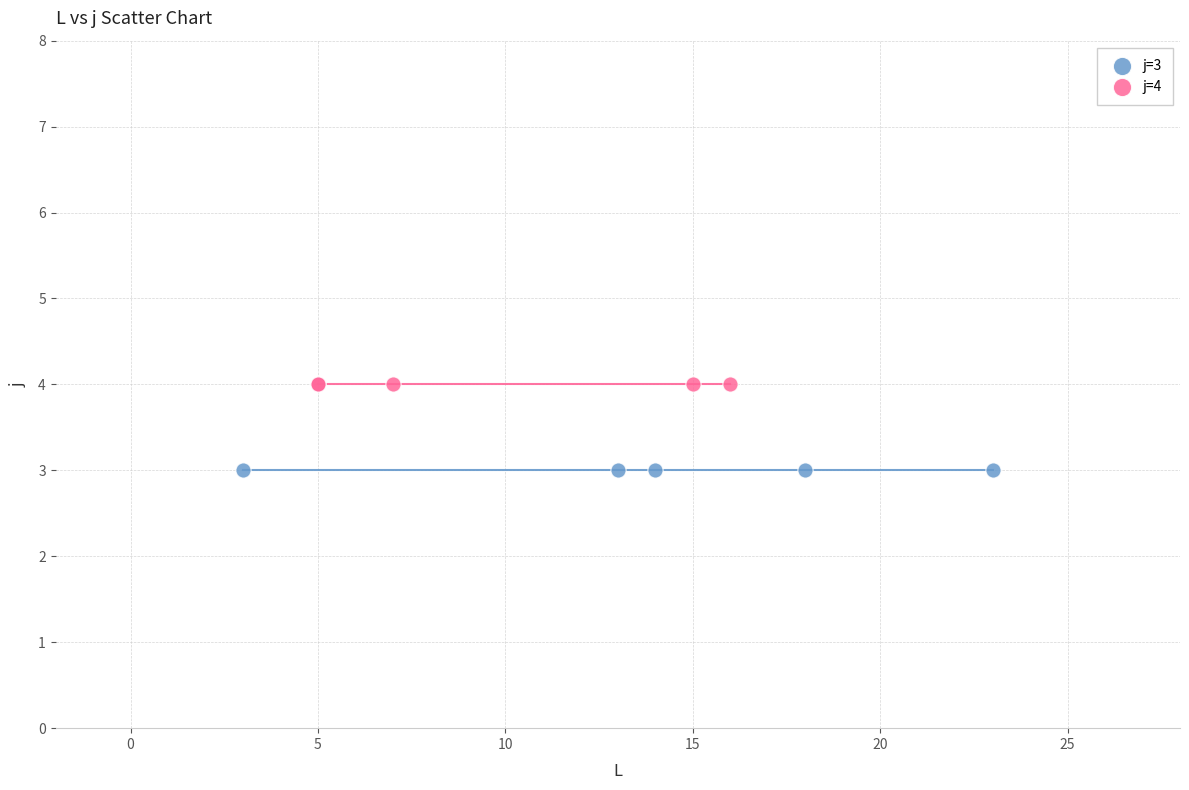

Which series contains the lowest Y value?

j=3